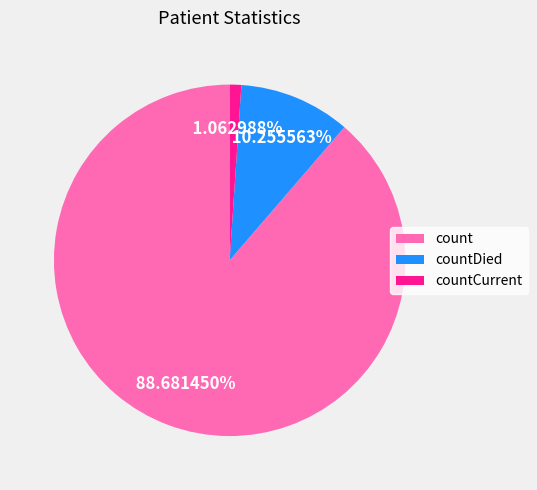

What is the total percentage of countCurrent and countDied?

11.3%